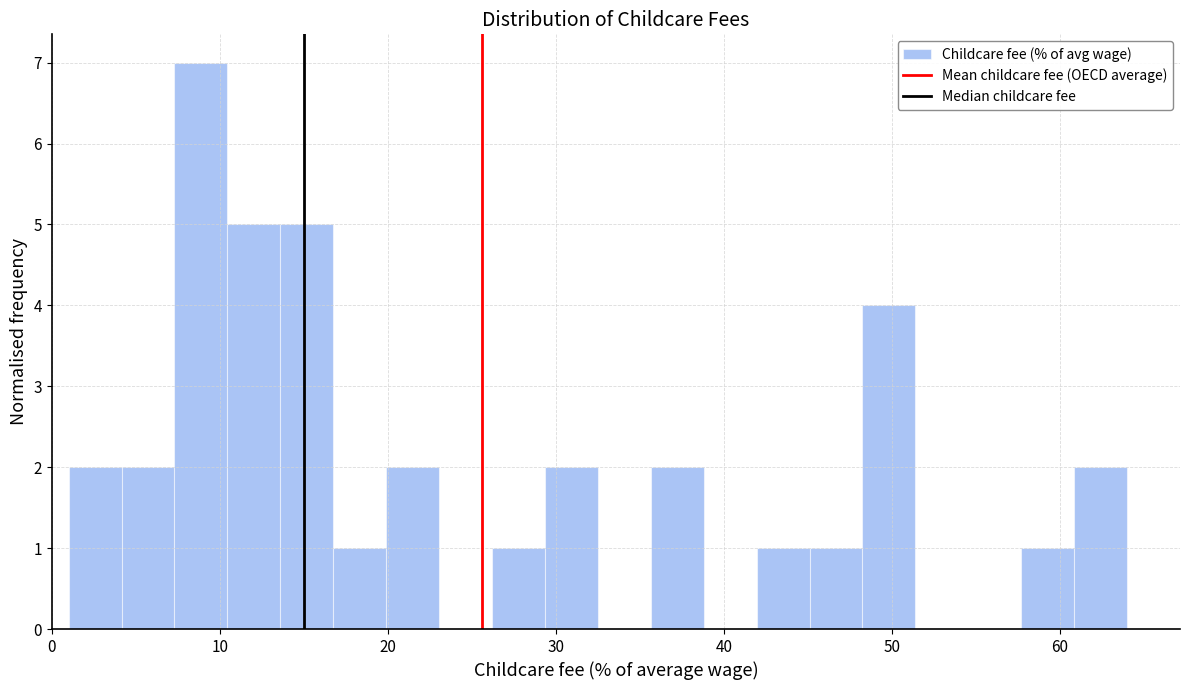

Read against the x-axis, roughly where is the centre of the tallest bar?

9